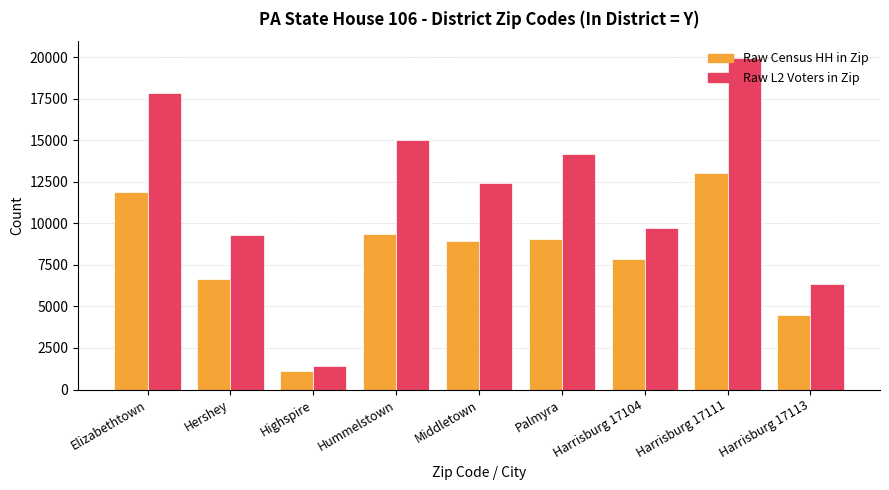

What is the difference between the second highest and minimum values in the Raw L2 Voters in Zip series?

16457